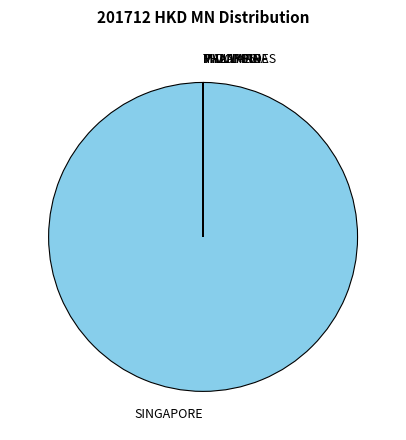

Which slice is the largest?

SINGAPORE